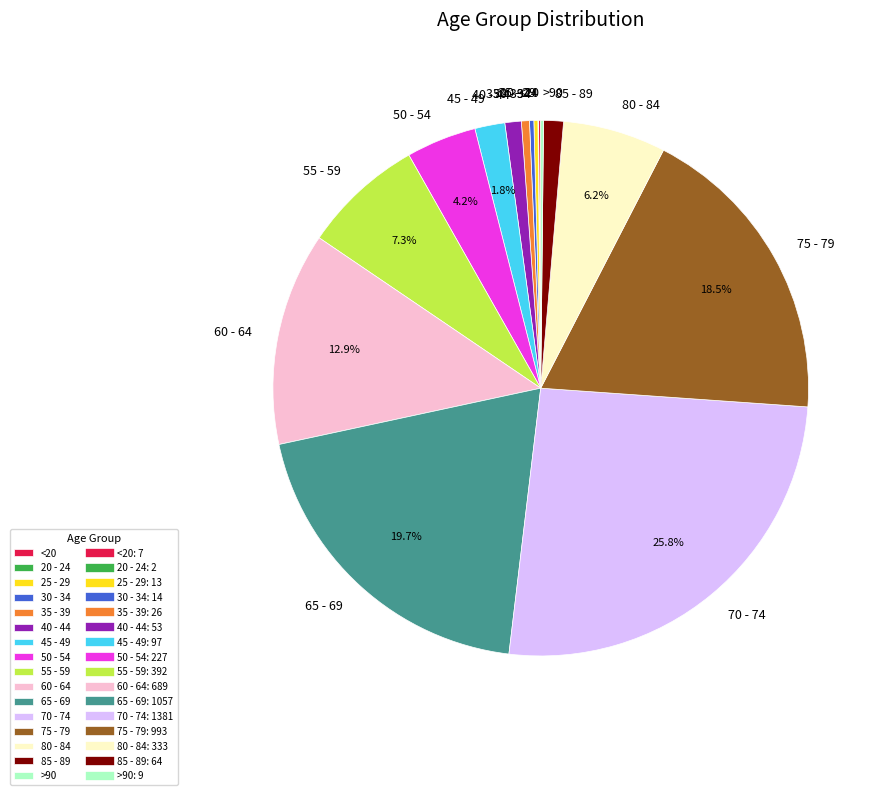

To the nearest percent, what is the difference between the largest and smallest slice percentages?

26%